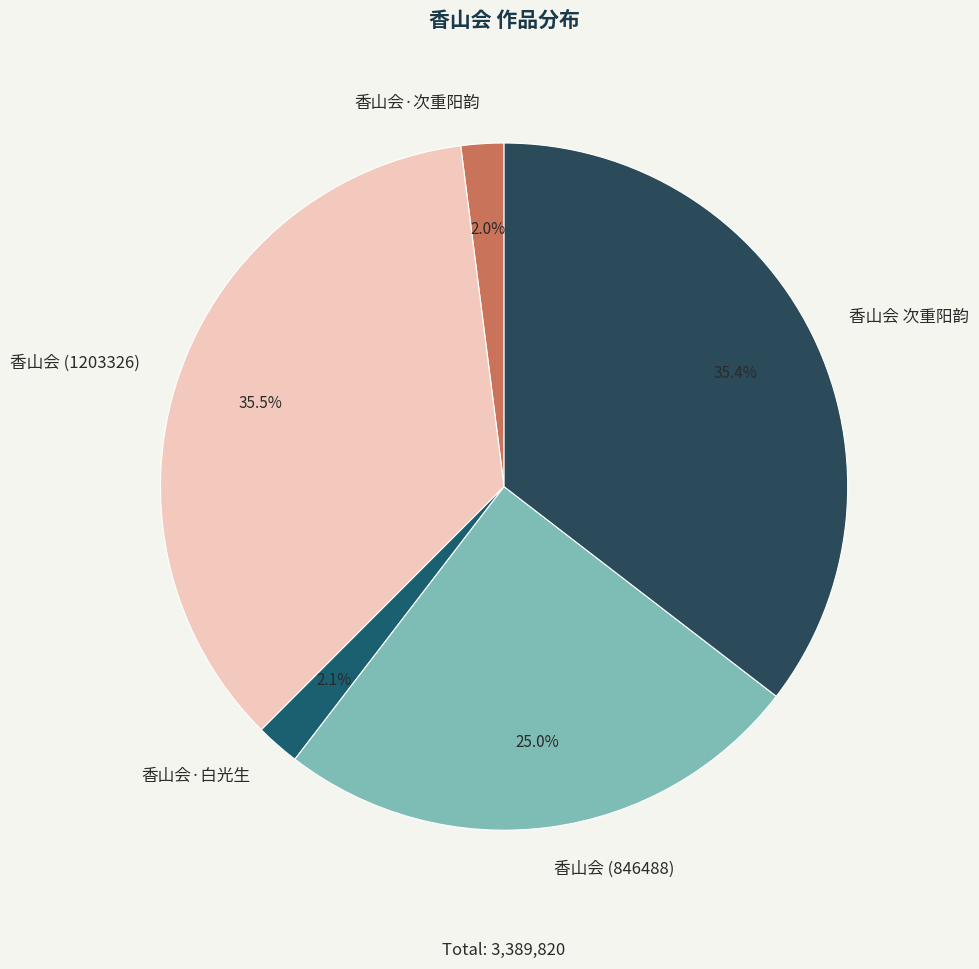

Does 香山会 (846488) account for over 50% of the chart?

No